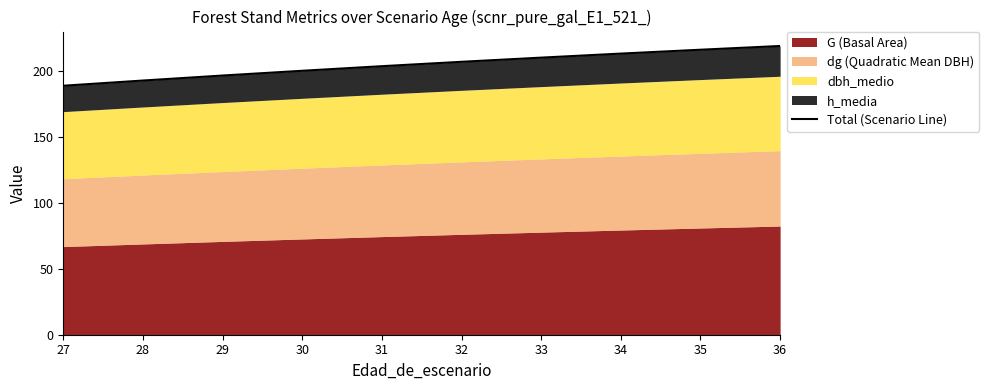

Read the value at 32.

206.8